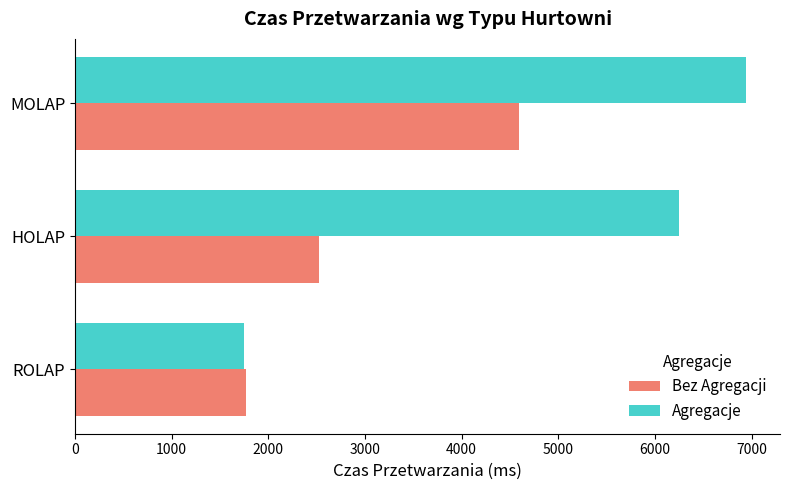

Is it true that Bez Agregacji equals 1217 at HOLAP?

False